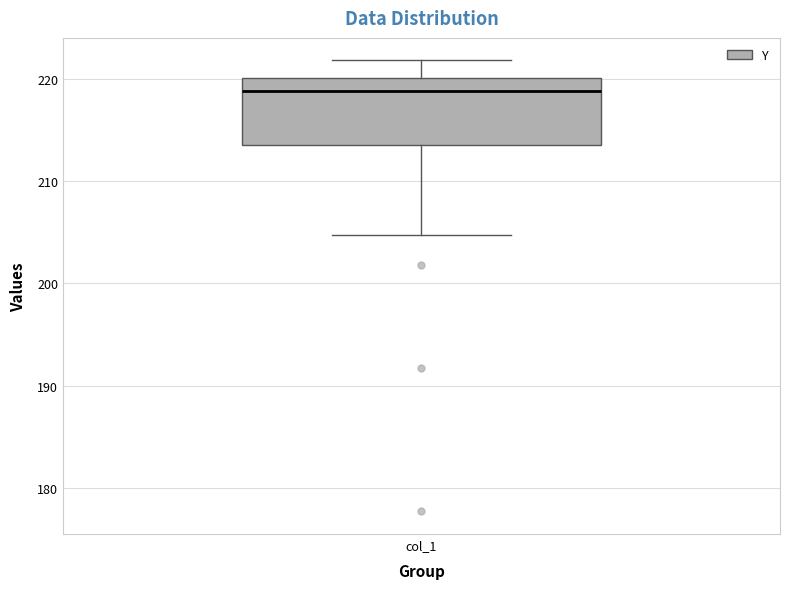

Transcribe this box plot: give where the median line is, the range the box spans, and where the two whiskers end, as read against the y-axis. The values are not printed on the chart, so give them approximately, as read against the axis.

median 219, box 214 to 220, whiskers 205 to 222